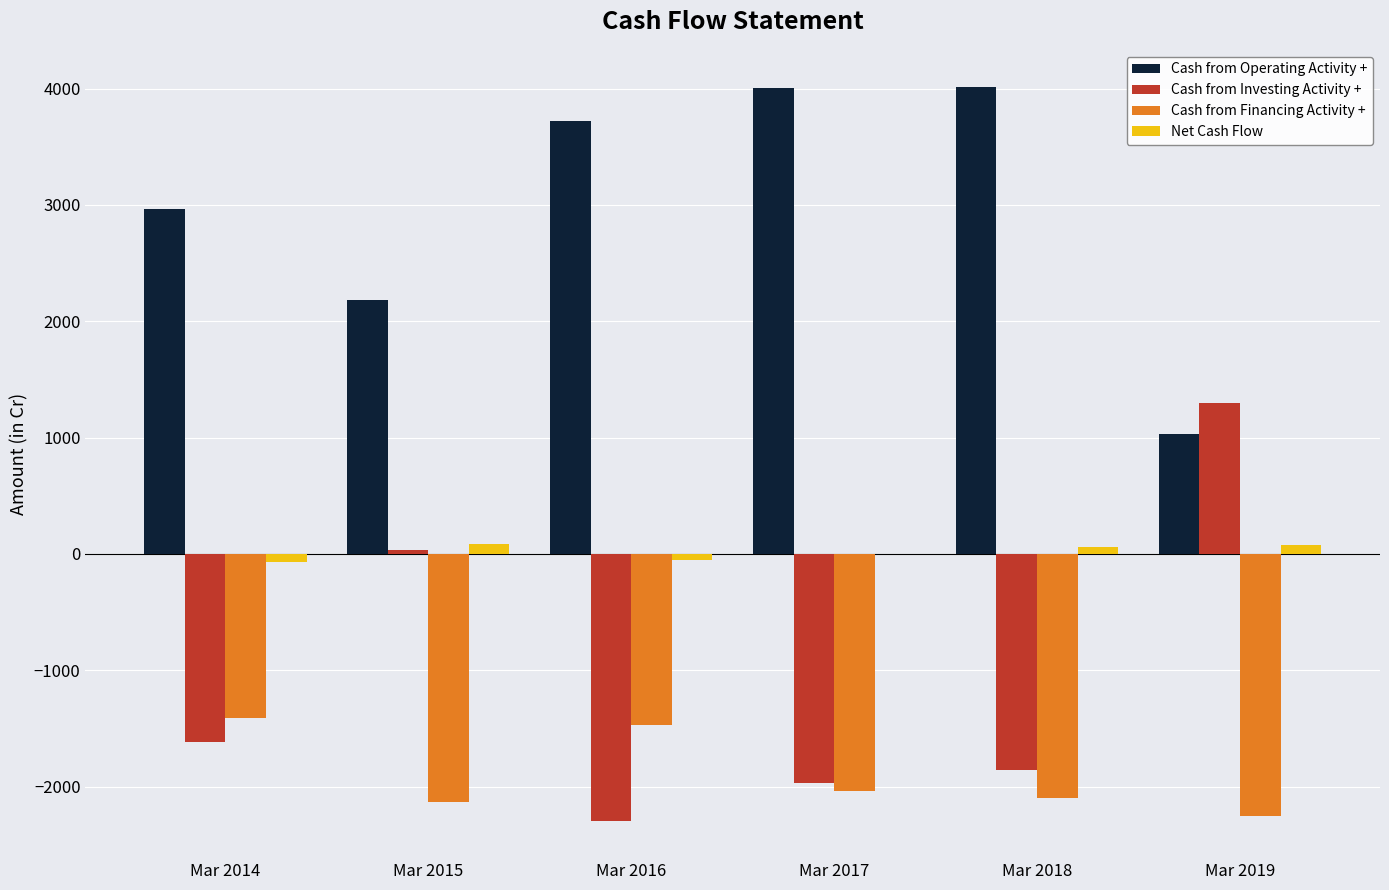

Is it true that Cash from Investing Activity + equals -1616 at Mar 2014?

True